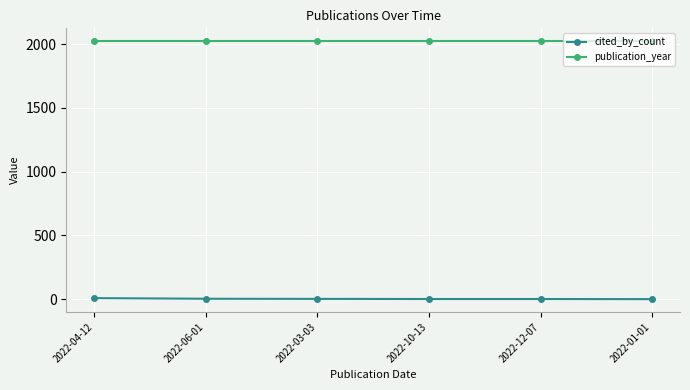

Which series has the largest total across all categories?

publication_year